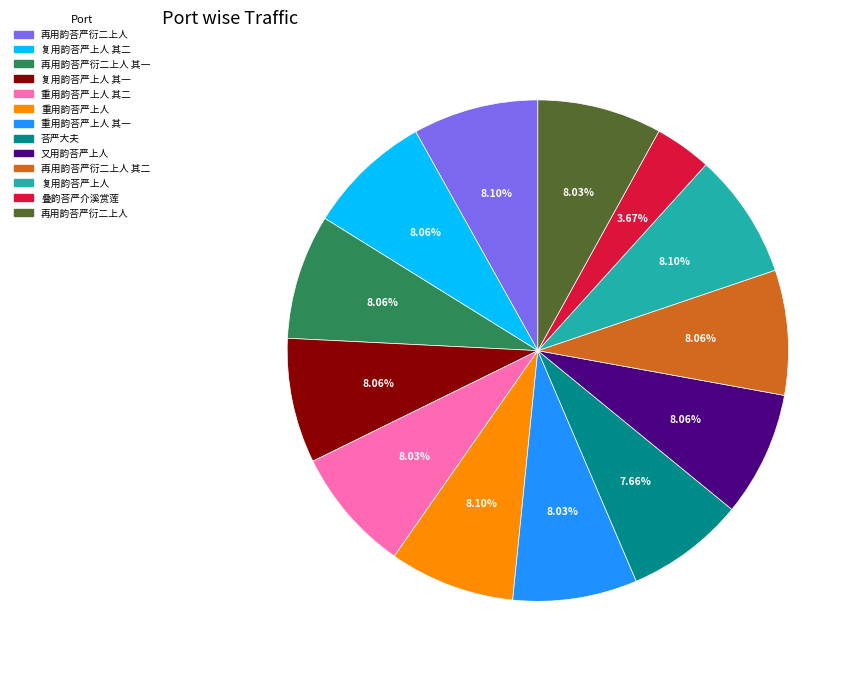

Is there any slice that represents more than half of the pie?

No